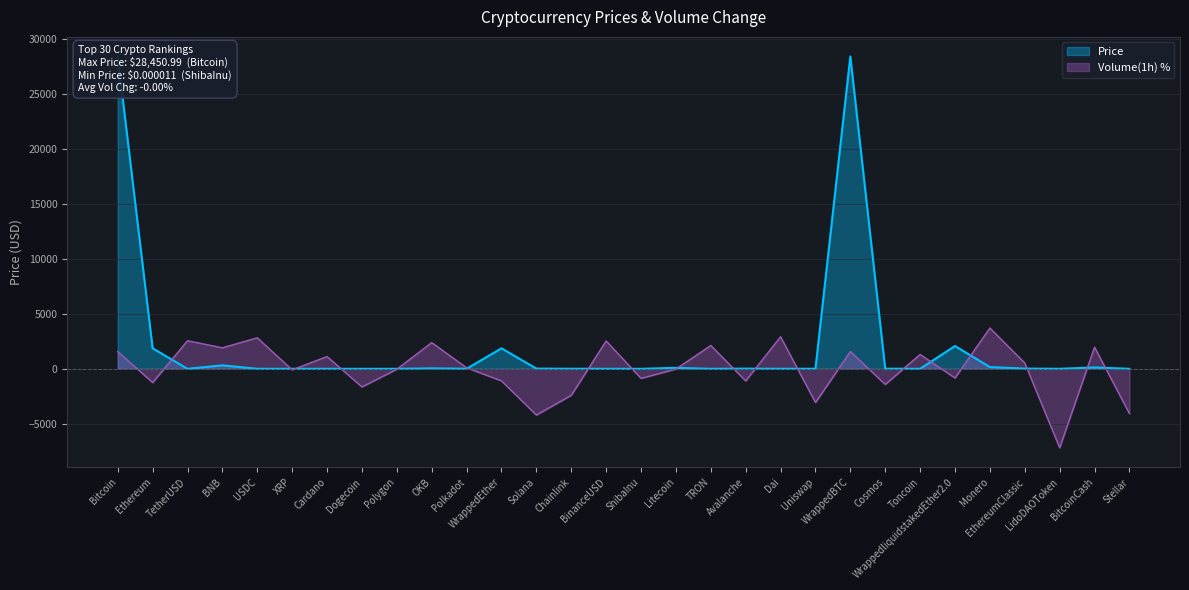

In Volume_pct, how many points are lower than both neighbors (excluding endpoints)?

11